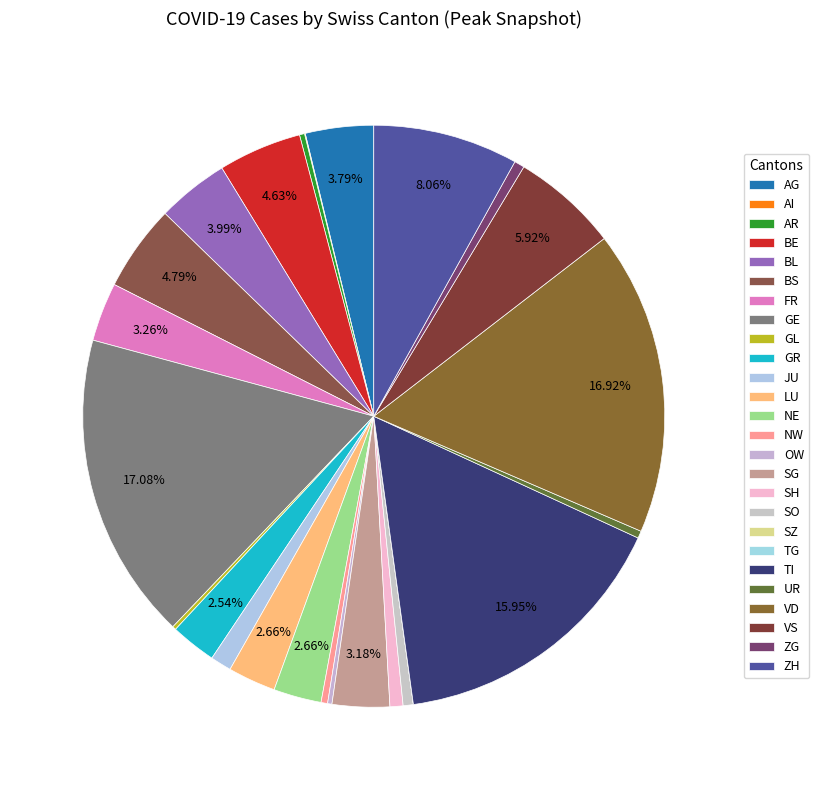

Does AG account for over 50% of the chart?

No